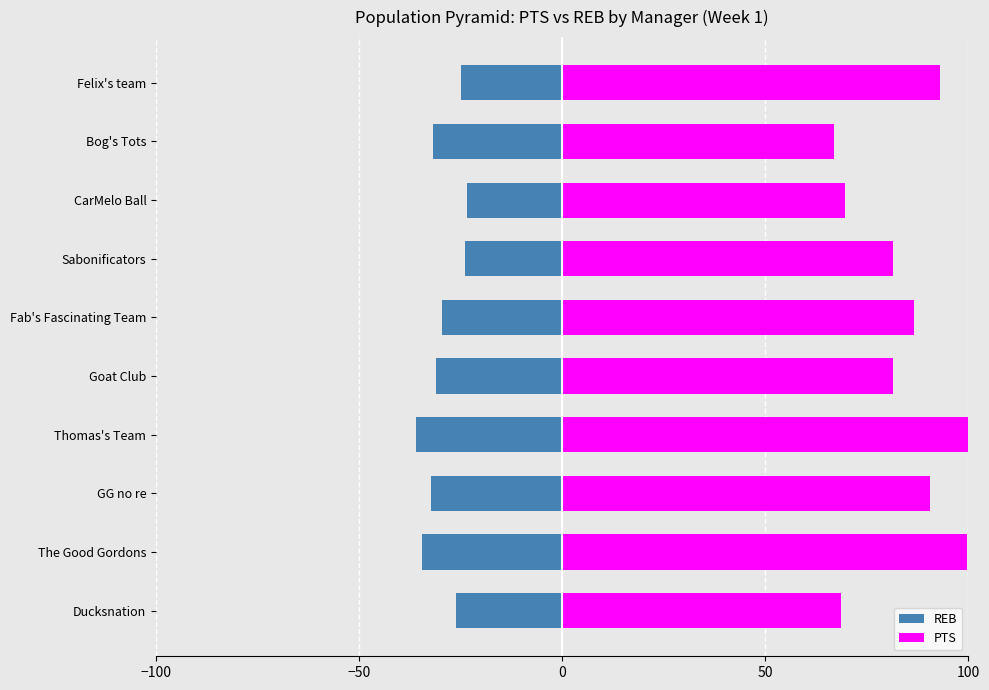

Reading left to right, transcribe all the data shown in this chart.

REB: -26.1	-34.5	-32.3	-35.9	-31.0	-29.6	-23.9	-23.5	-31.9	-24.9
PTS: 68.6	99.6	90.4	100.0	81.4	86.5	81.4	69.7	67.0	92.9